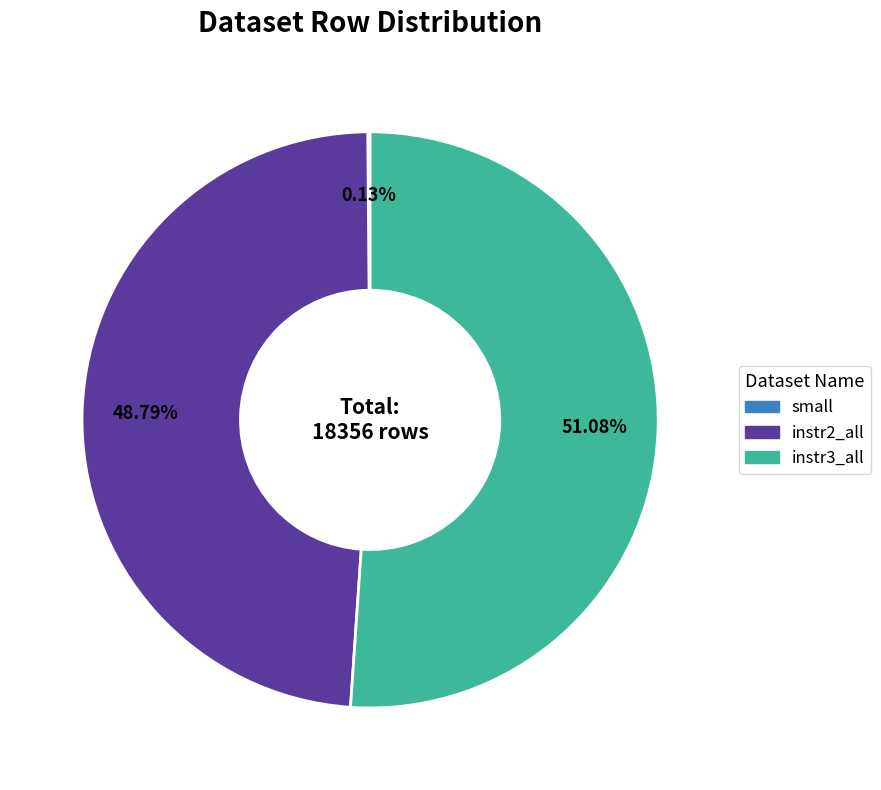

Between instr3_all and instr2_all, which is larger?

instr3_all